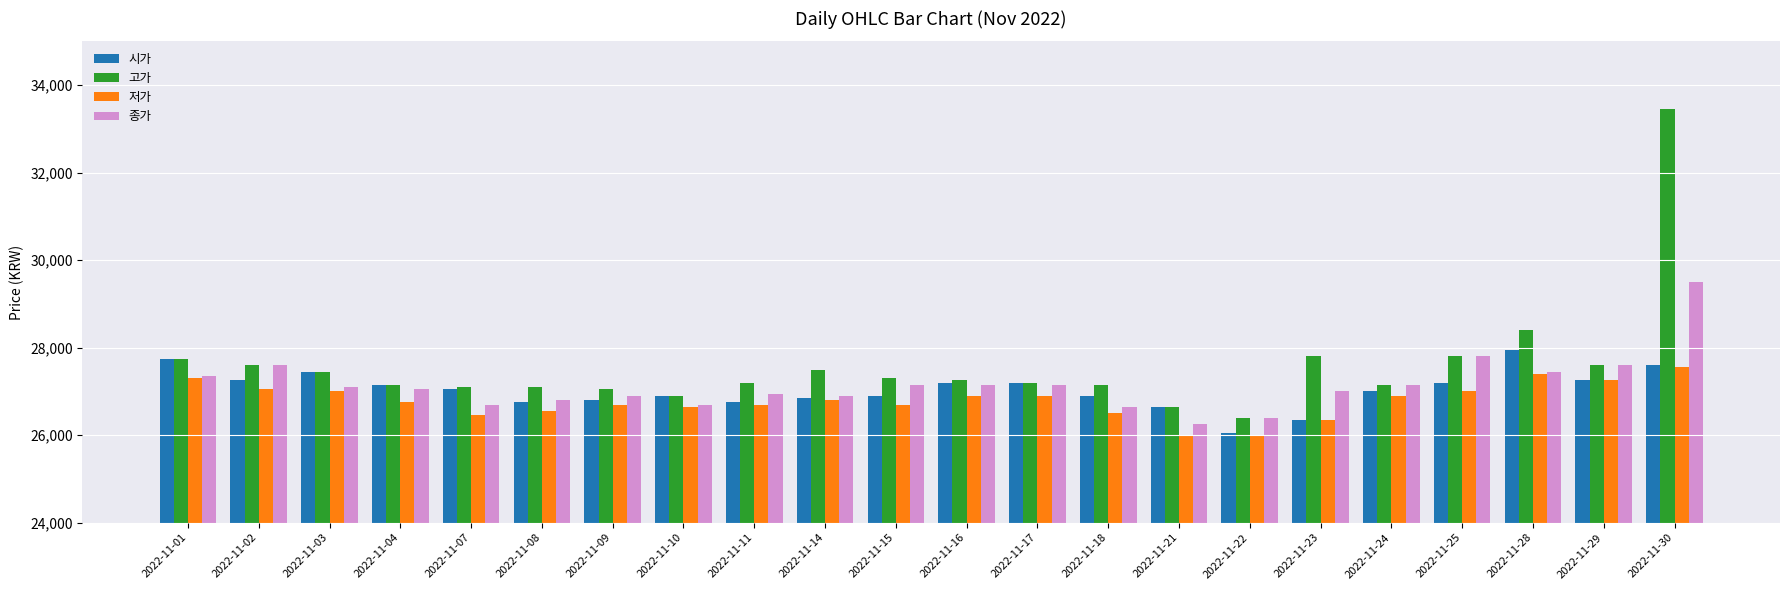

What is the difference between the maximum and minimum values in the 시가 series?

1900